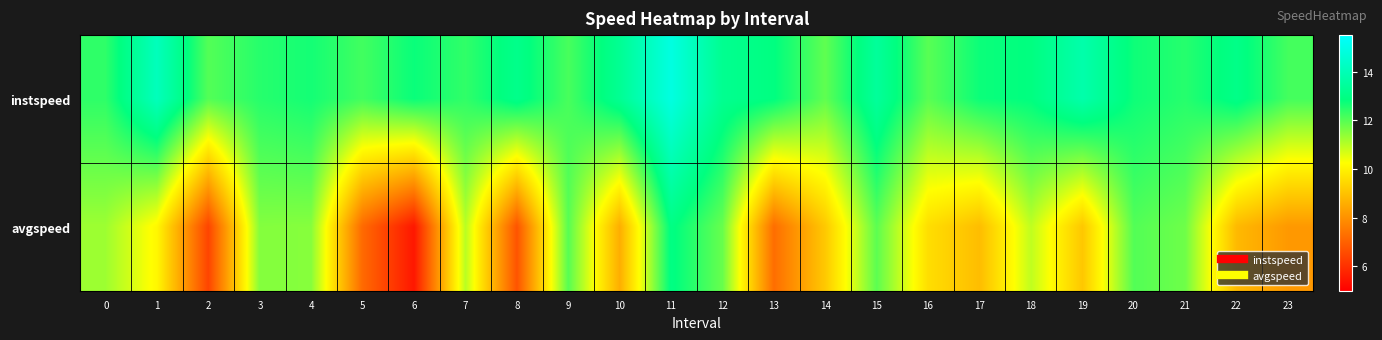

At how many categories does at least one series exceed 12?

22